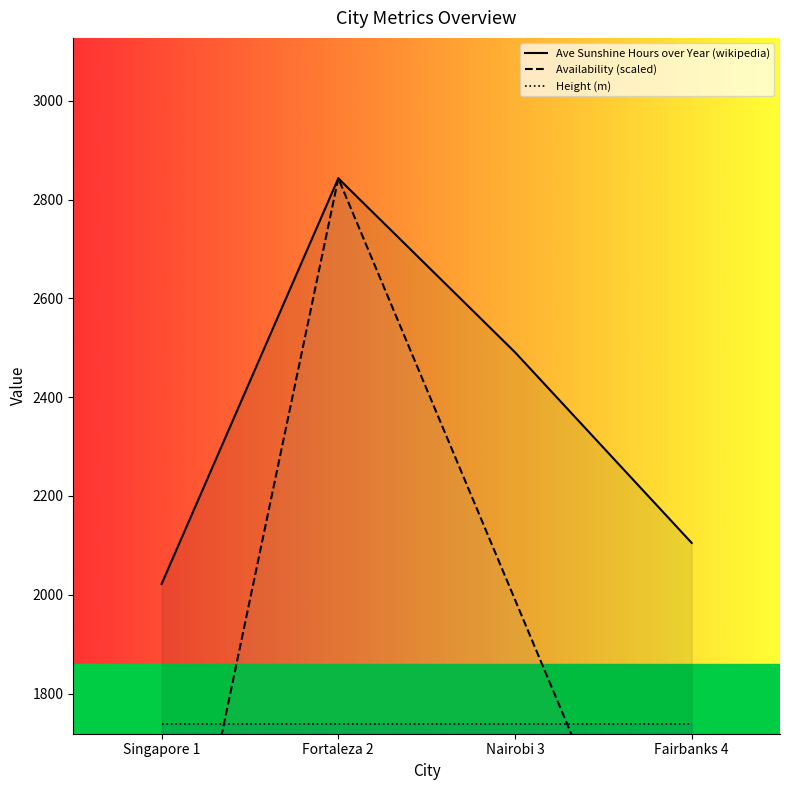

Read the Height (m) value at Fairbanks 4.

1738.9